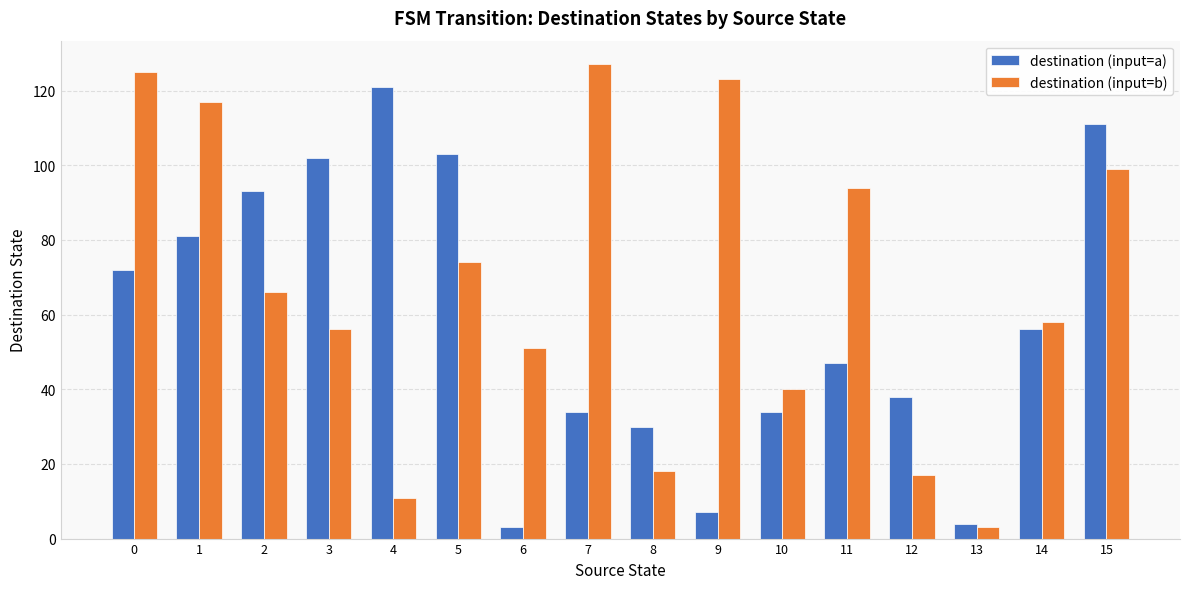

What is the approximate value of destination (input=a) at 1, to the nearest 10?

80